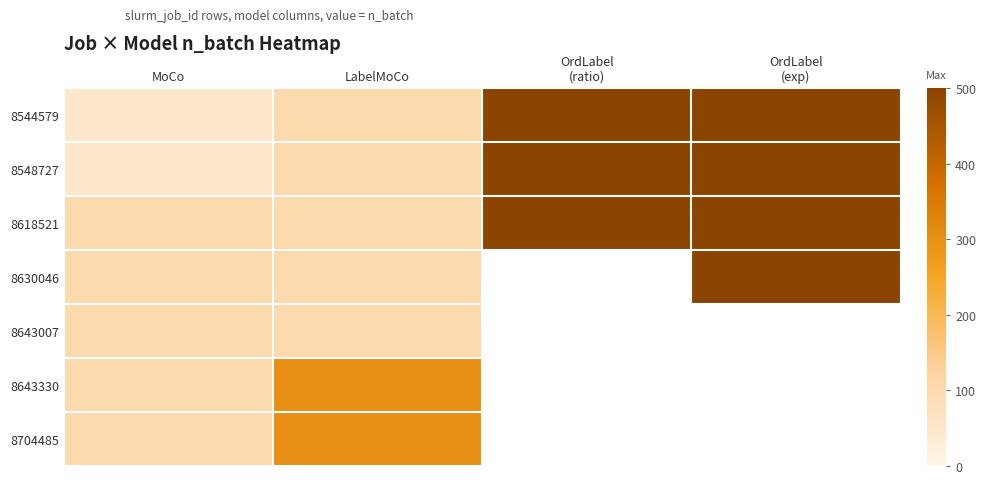

What is the minimum value for 8548727?

50.0